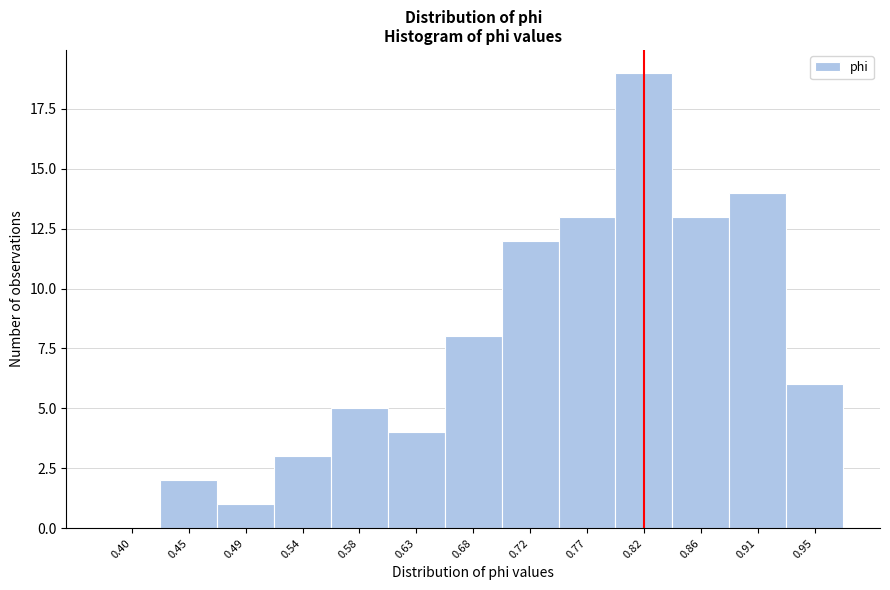

Reading left to right, list all the values displayed in this chart.

0.40=0	0.45=2	0.49=1	0.54=3	0.58=5	0.63=4	0.68=8	0.72=12	0.77=13	0.82=19	0.86=13	0.91=14	0.95=6